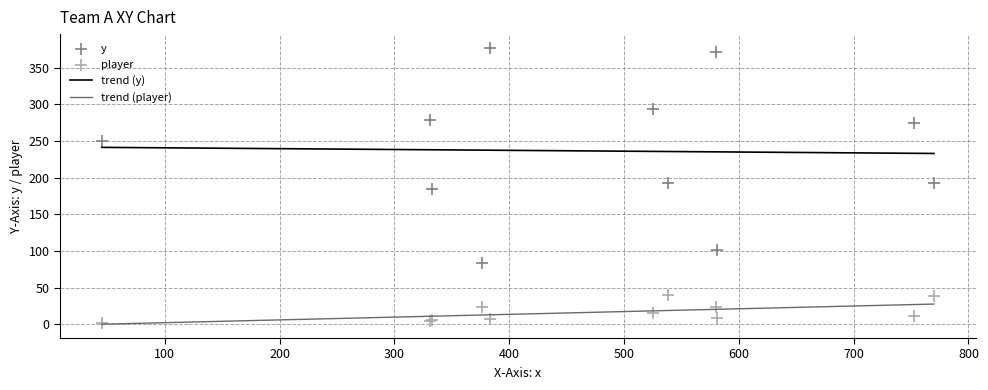

Which series contains the highest Y value?

y